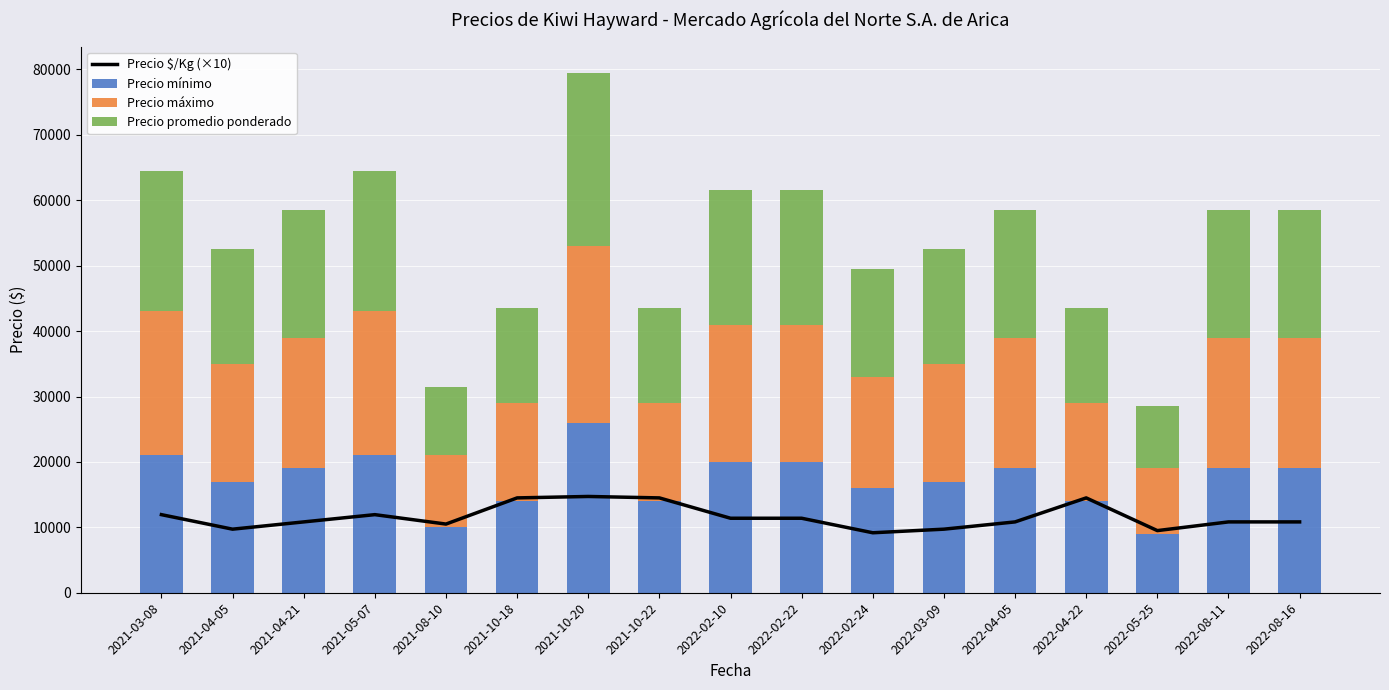

What value does the Precio mínimo series have at 2022-02-10, to the nearest 100?

20000